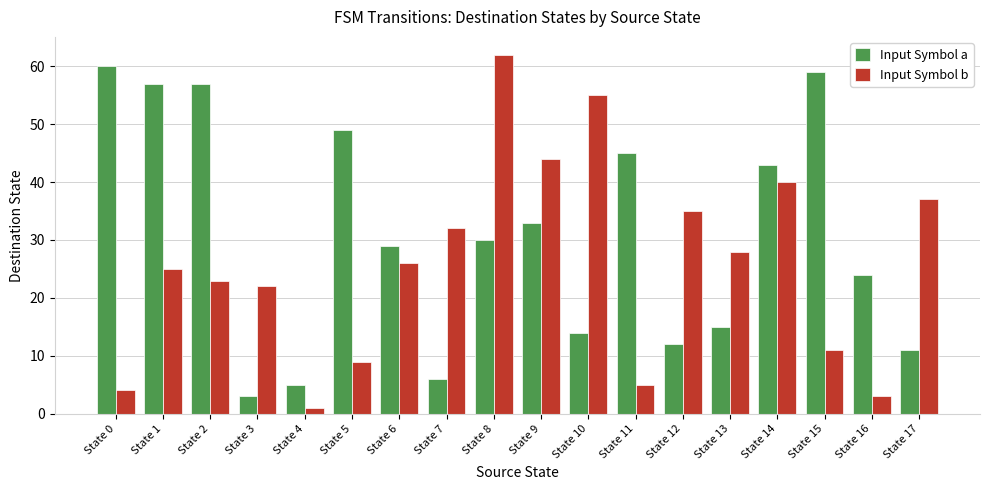

Reading left to right, extract all data points from this chart.

Input Symbol a: 60	57	57	3	5	49	29	6	30	33	14	45	12	15	43	59	24	11
Input Symbol b: 4	25	23	22	1	9	26	32	62	44	55	5	35	28	40	11	3	37